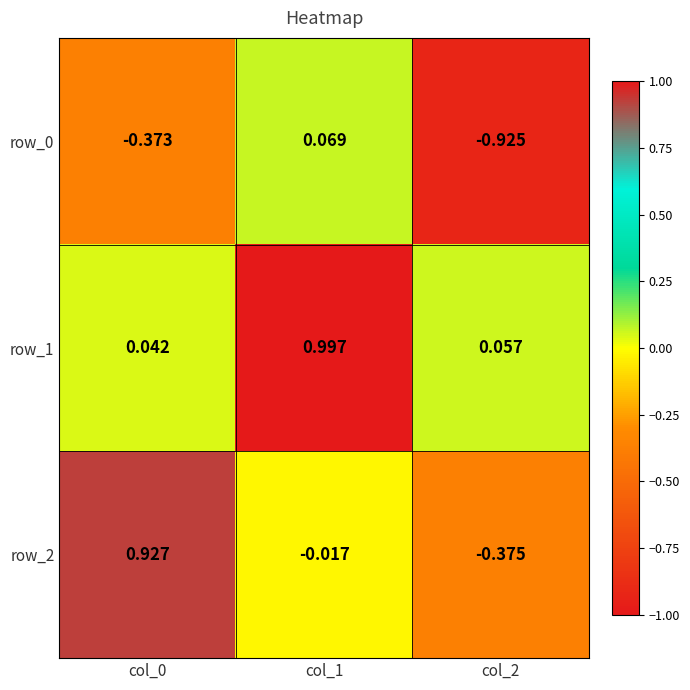

Which series has the widest spread of values?

row_2